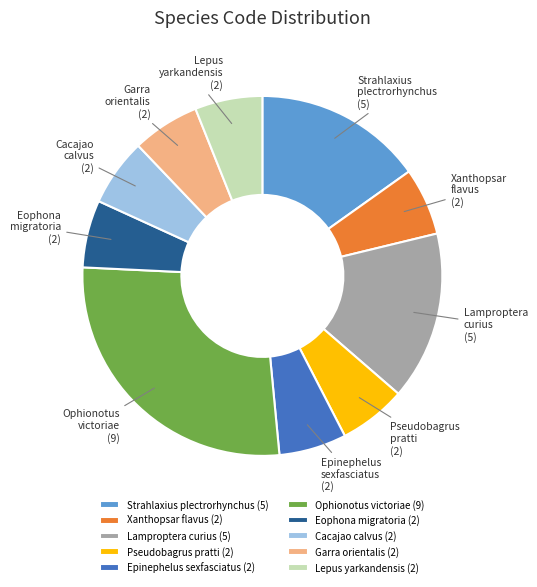

The Xanthopsar flavus (2) slice represents 20% of the pie. True or false?

False